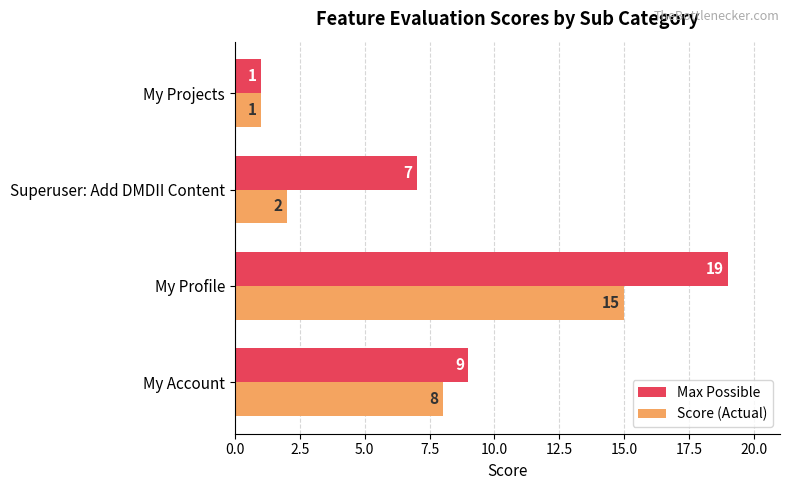

Which series has the largest range (max minus min)?

Max Possible